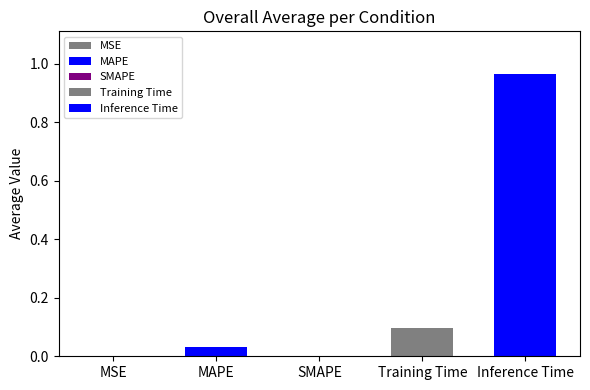

What is the difference between the values at MAPE and Training Time?

0.1